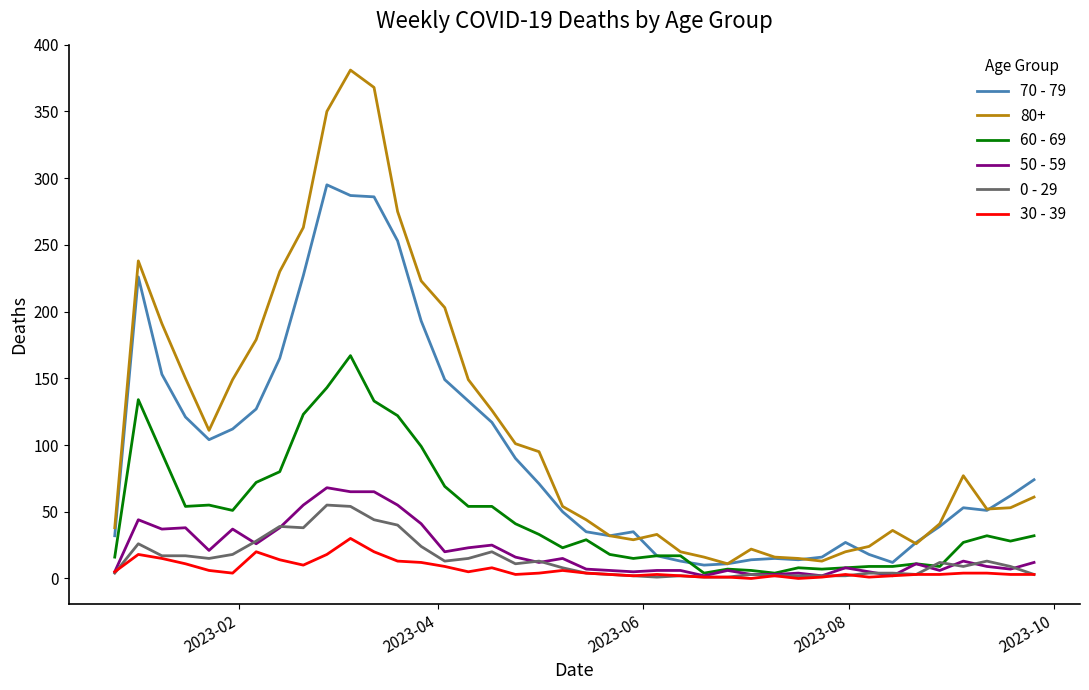

Which series has the largest total across all categories?

80+